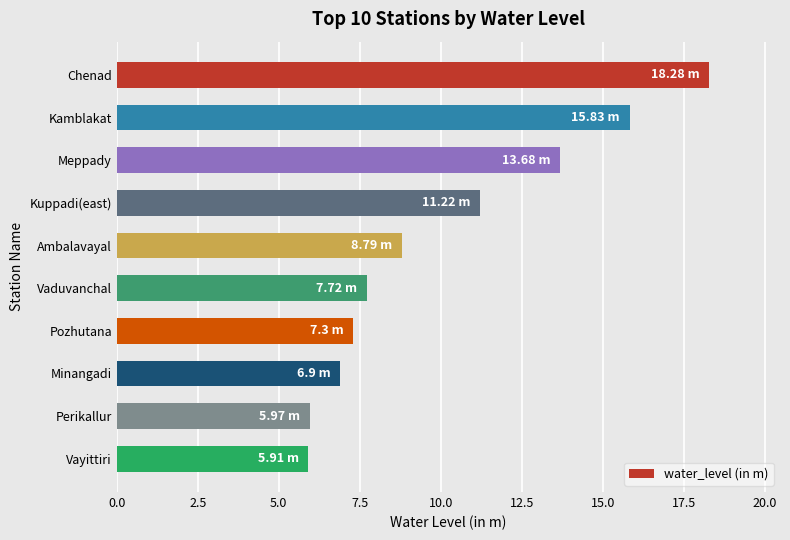

What is the difference between the values at Perikallur and Minangadi?

0.9